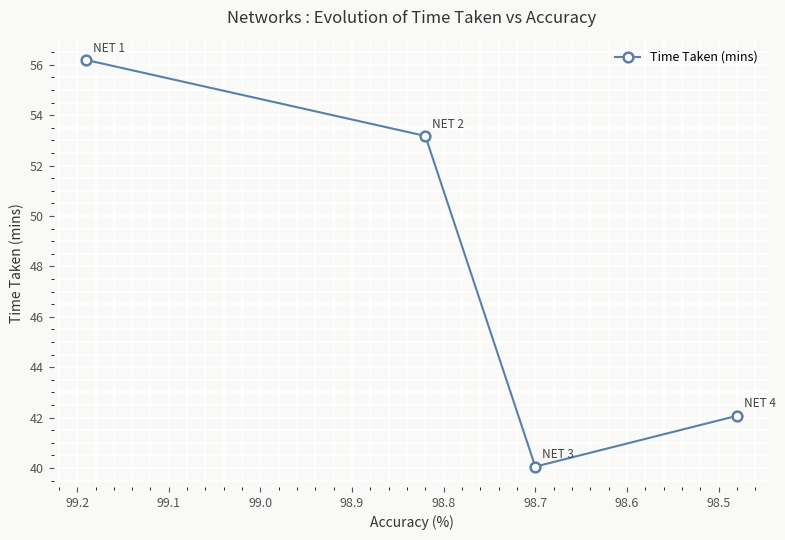

True or false: the data shows 71.0 at 98.7.

False